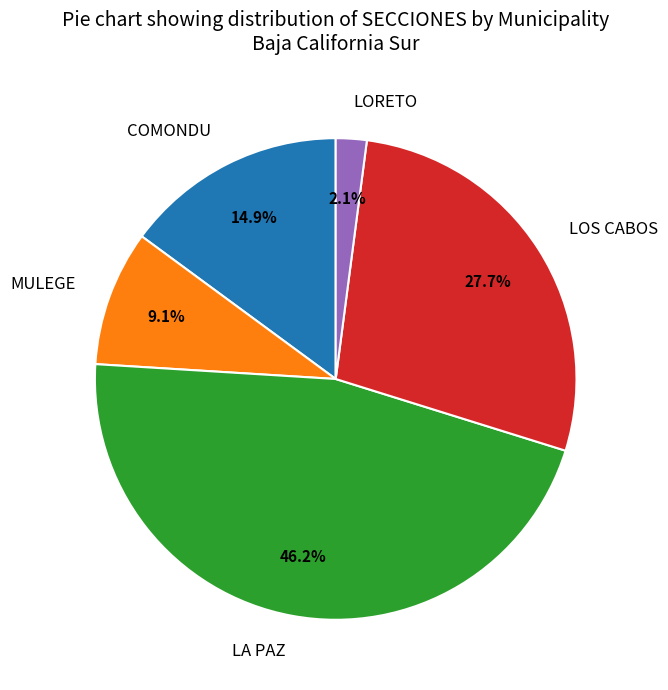

What percentage is NOT represented by LORETO?

97.9%